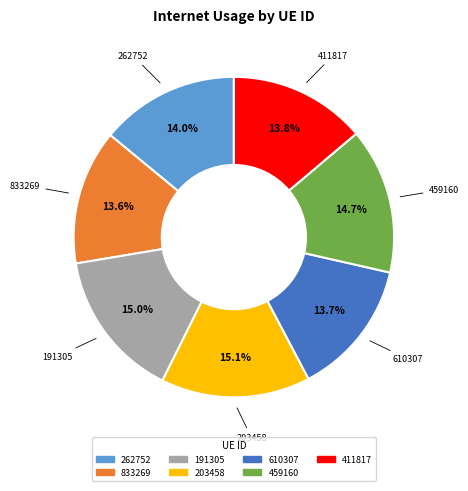

Count the number of slices in the pie.

7